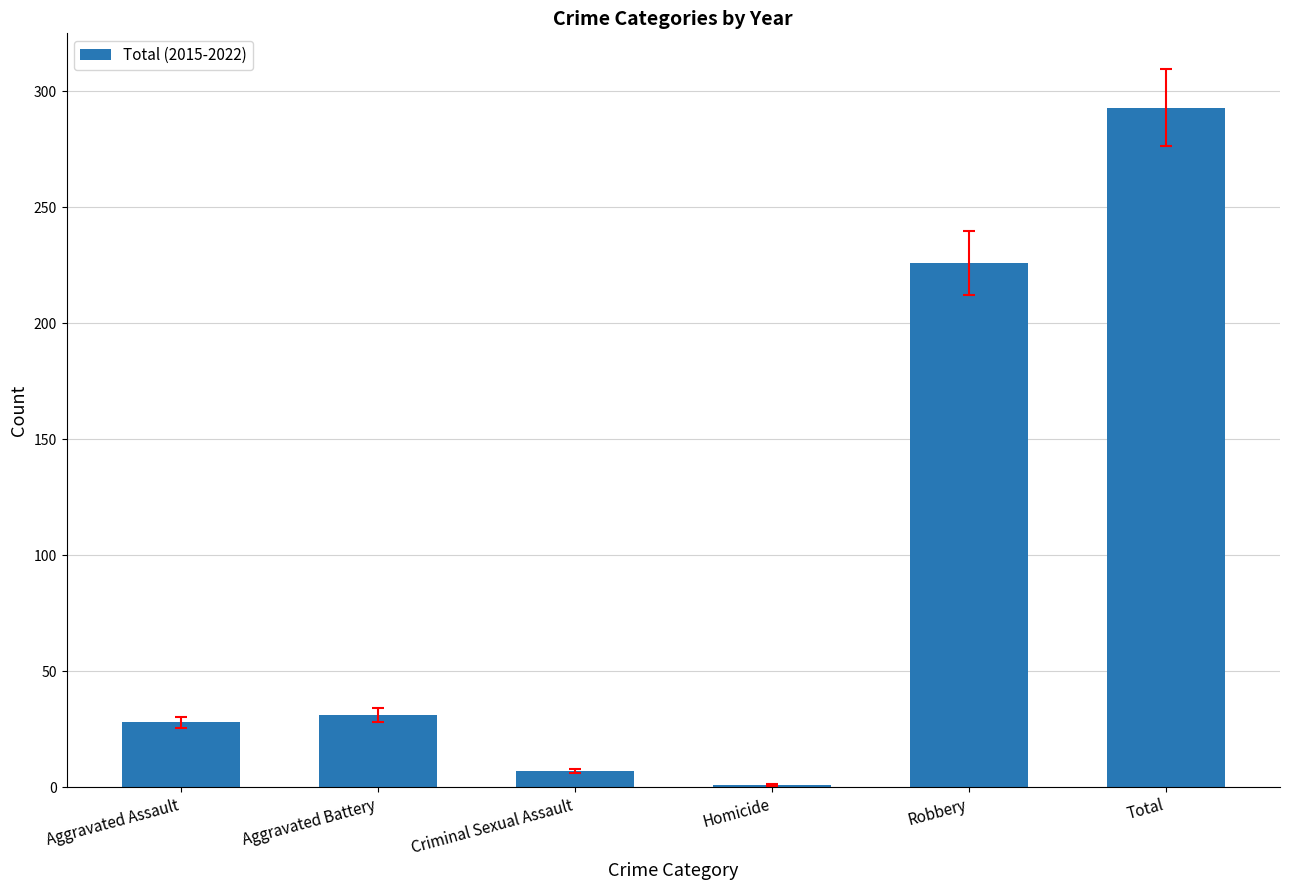

What is the sum of all values?

586